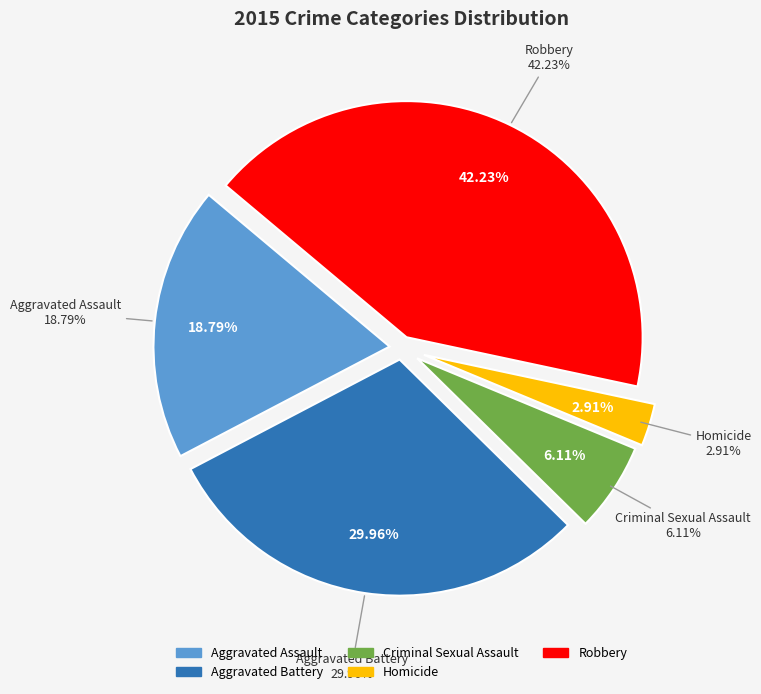

To the nearest percent, what is the difference between the largest and smallest slice percentages?

39%